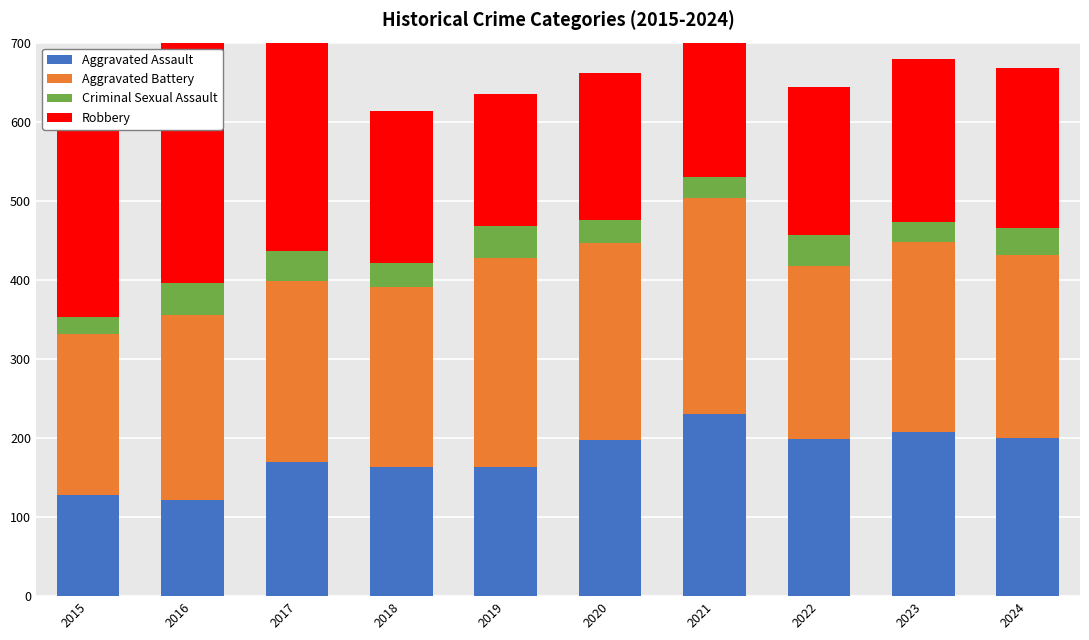

Count the number of data series in this chart.

4